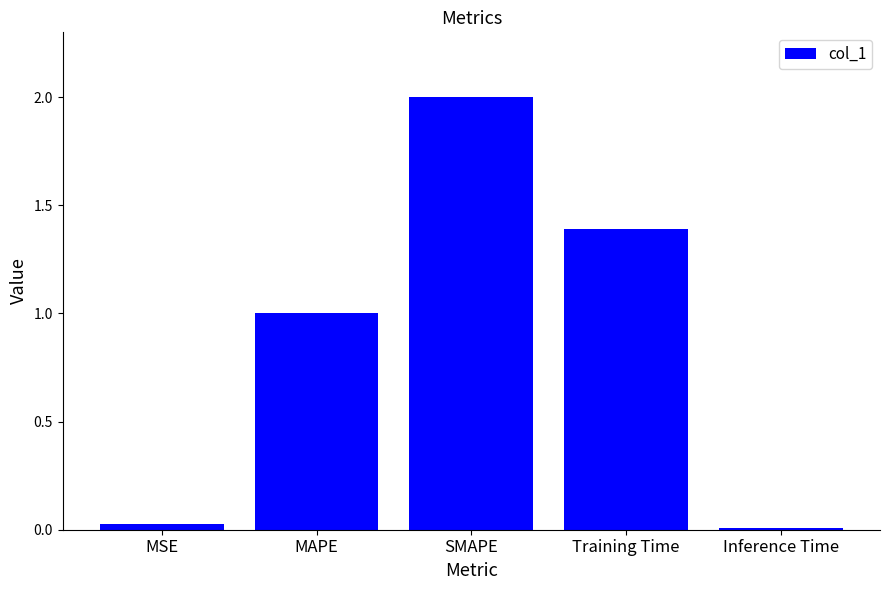

What is the label of the 2nd bar from the left?

MAPE